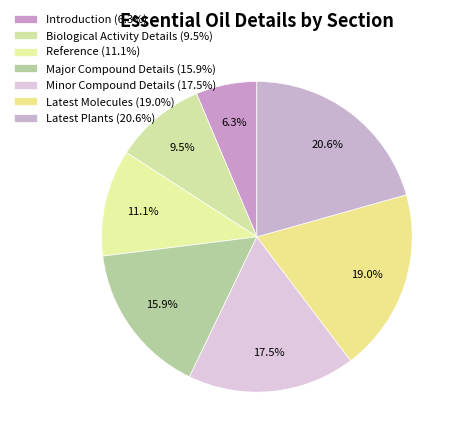

How many slices are in this pie chart?

7